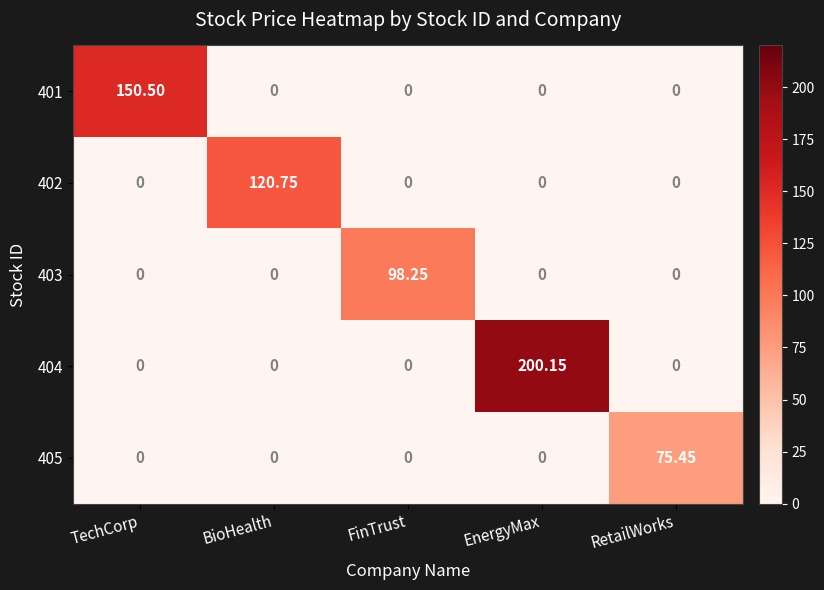

Is the value of 401 at RetailWorks greater than the value of 403 at FinTrust?

No